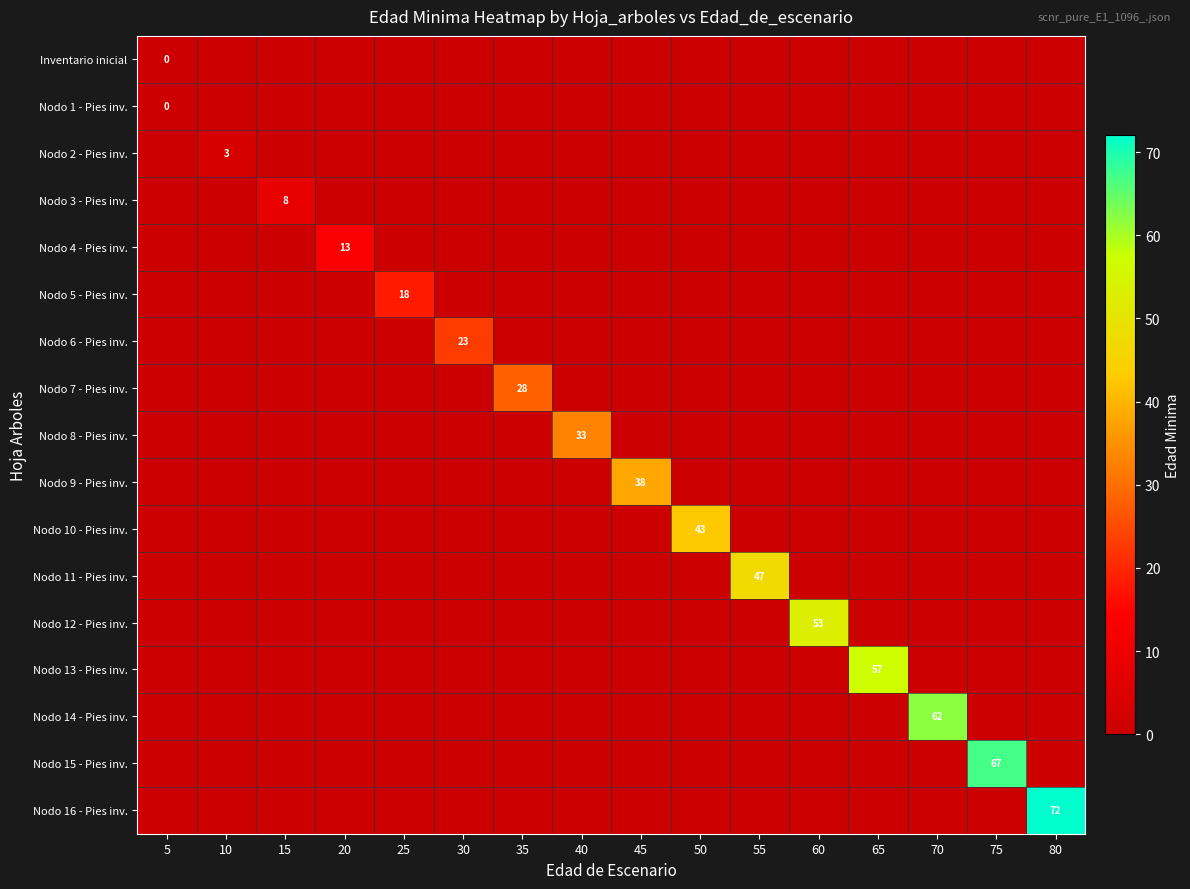

Count the number of categories in the chart.

16